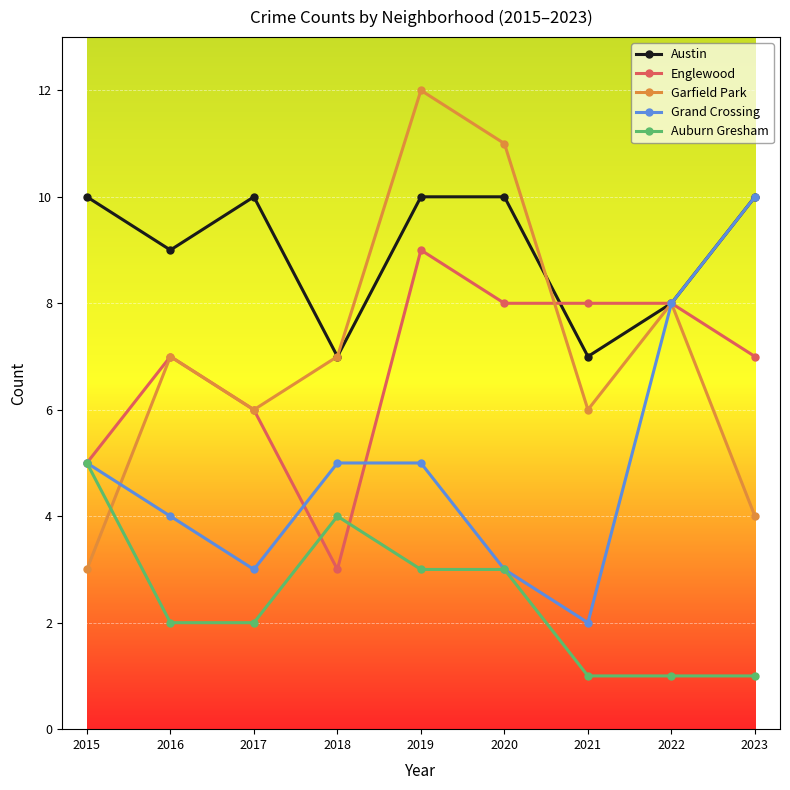

At which category does Austin reach its first local peak?

2017